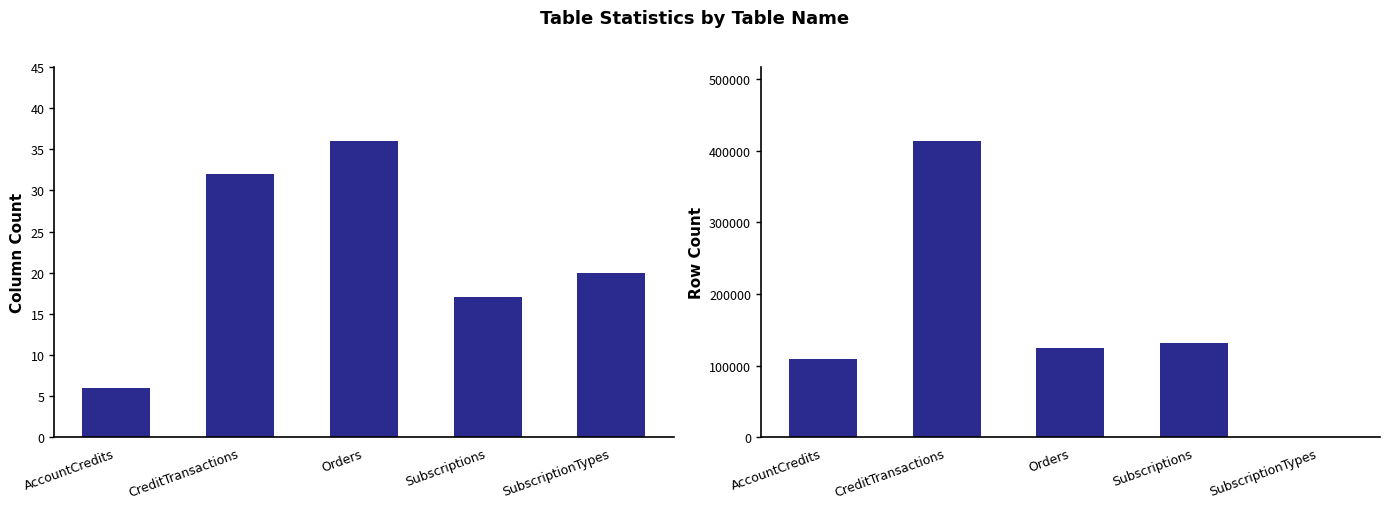

What is the label of the 5th bar from the left?

SubscriptionTypes